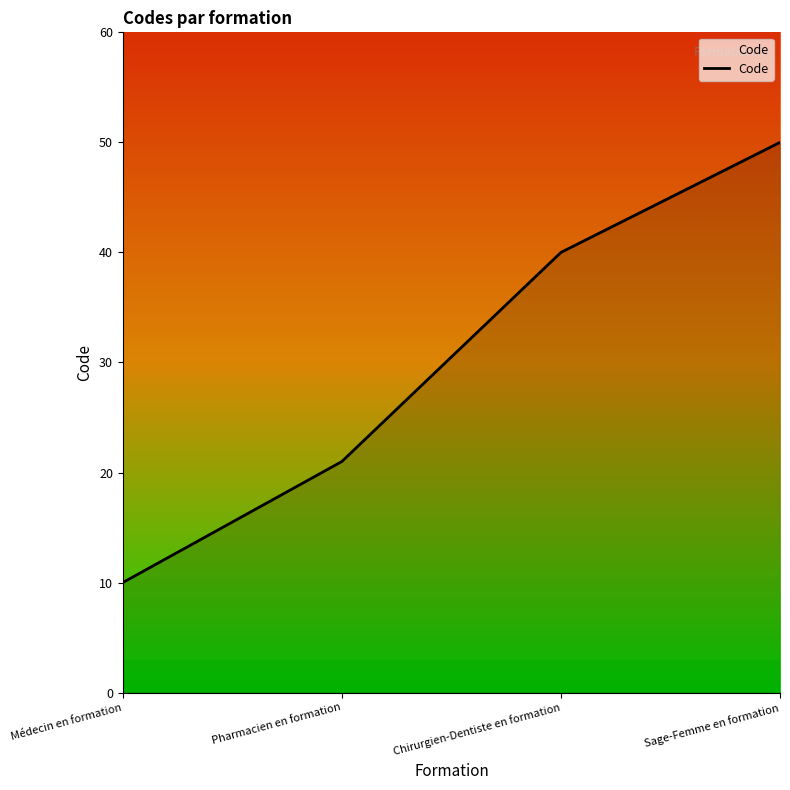

What is the difference between the second highest and minimum values?

30